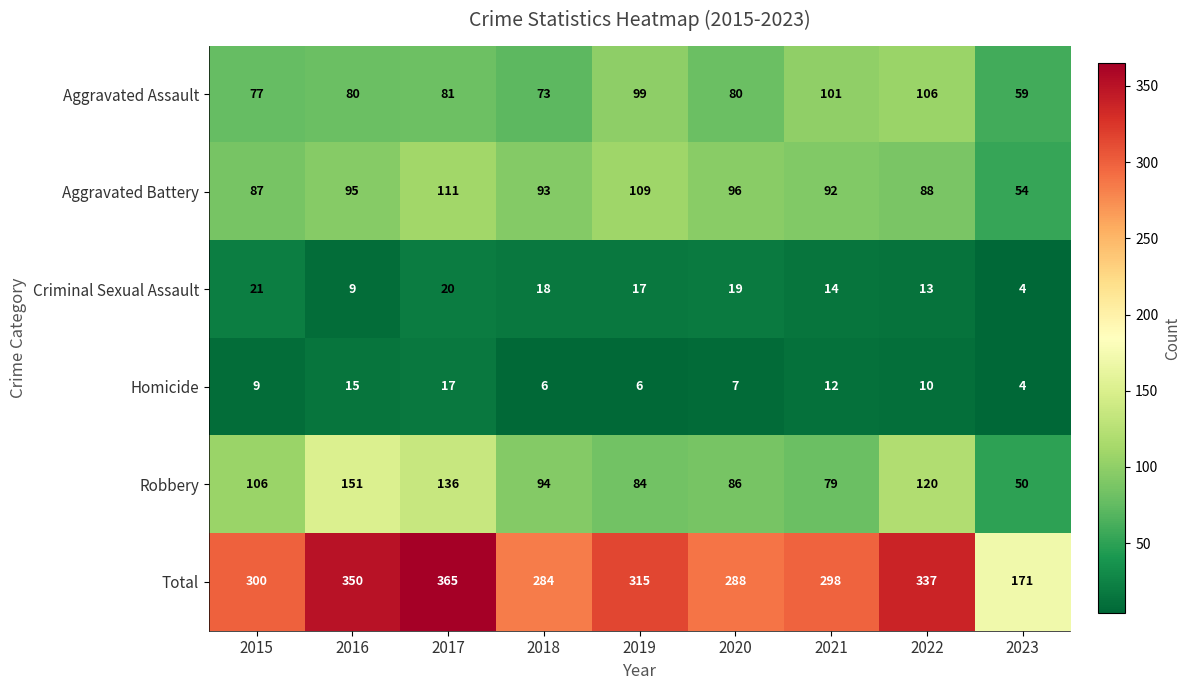

True or false: Total has a value of 382 at 2020.

False